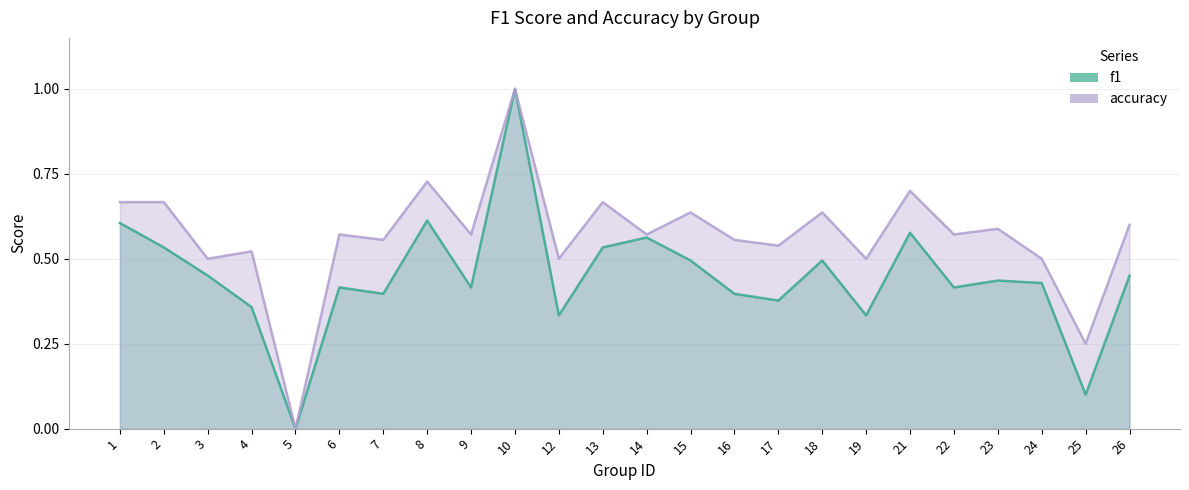

Count the number of categories in the chart.

24